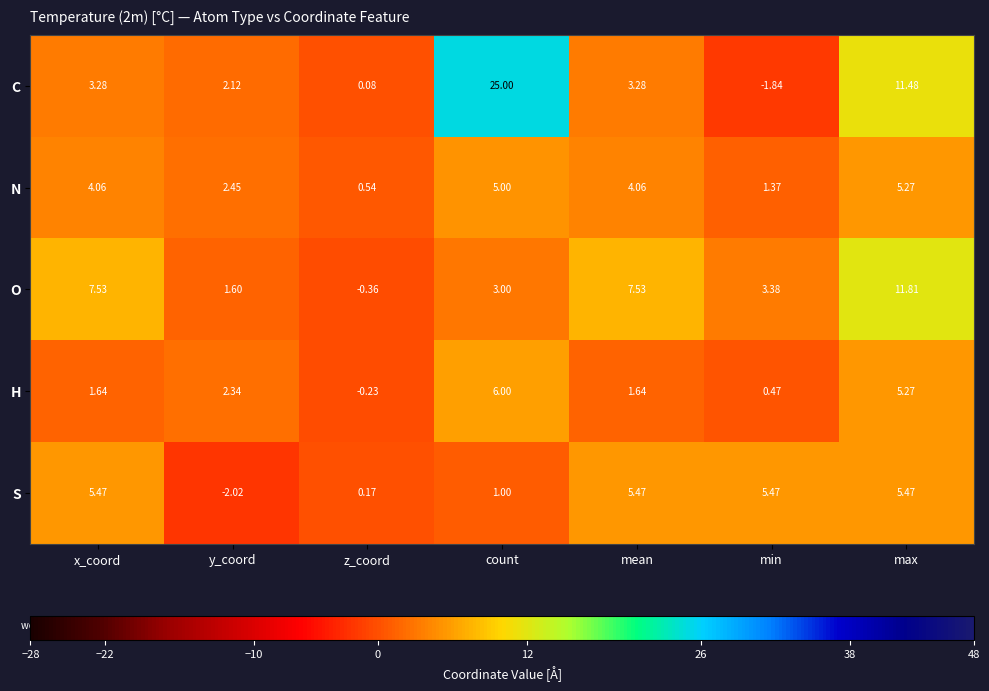

At y_coord, list the series in order from smallest to largest.

S, O, C, H, N